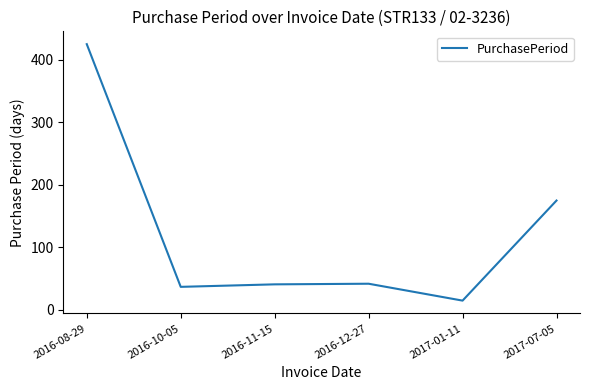

At which label is the value closest to 220?

2017-07-05